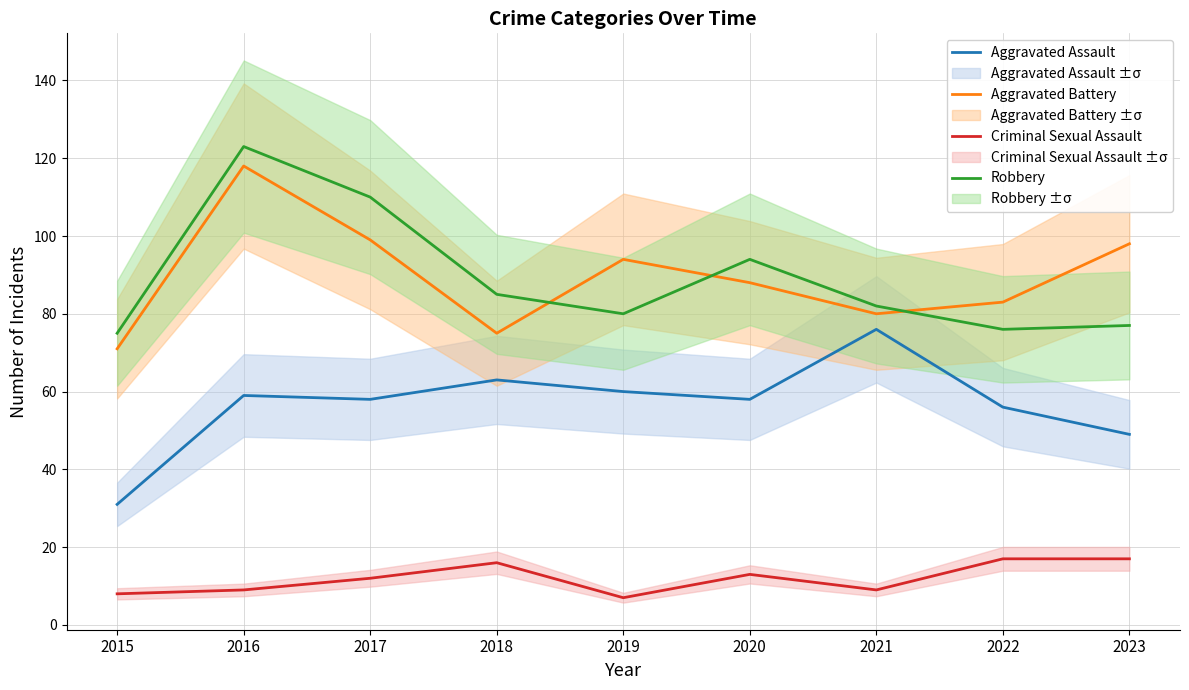

True or false: Criminal Sexual Assault and Aggravated Battery intersect in this chart.

False